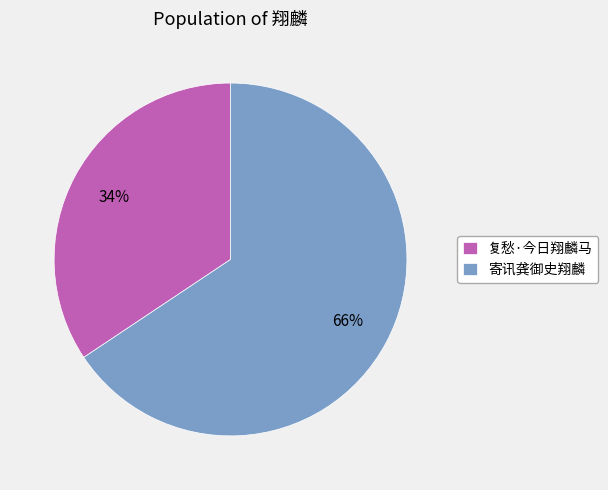

To the nearest percent, what is the average slice percentage?

50%